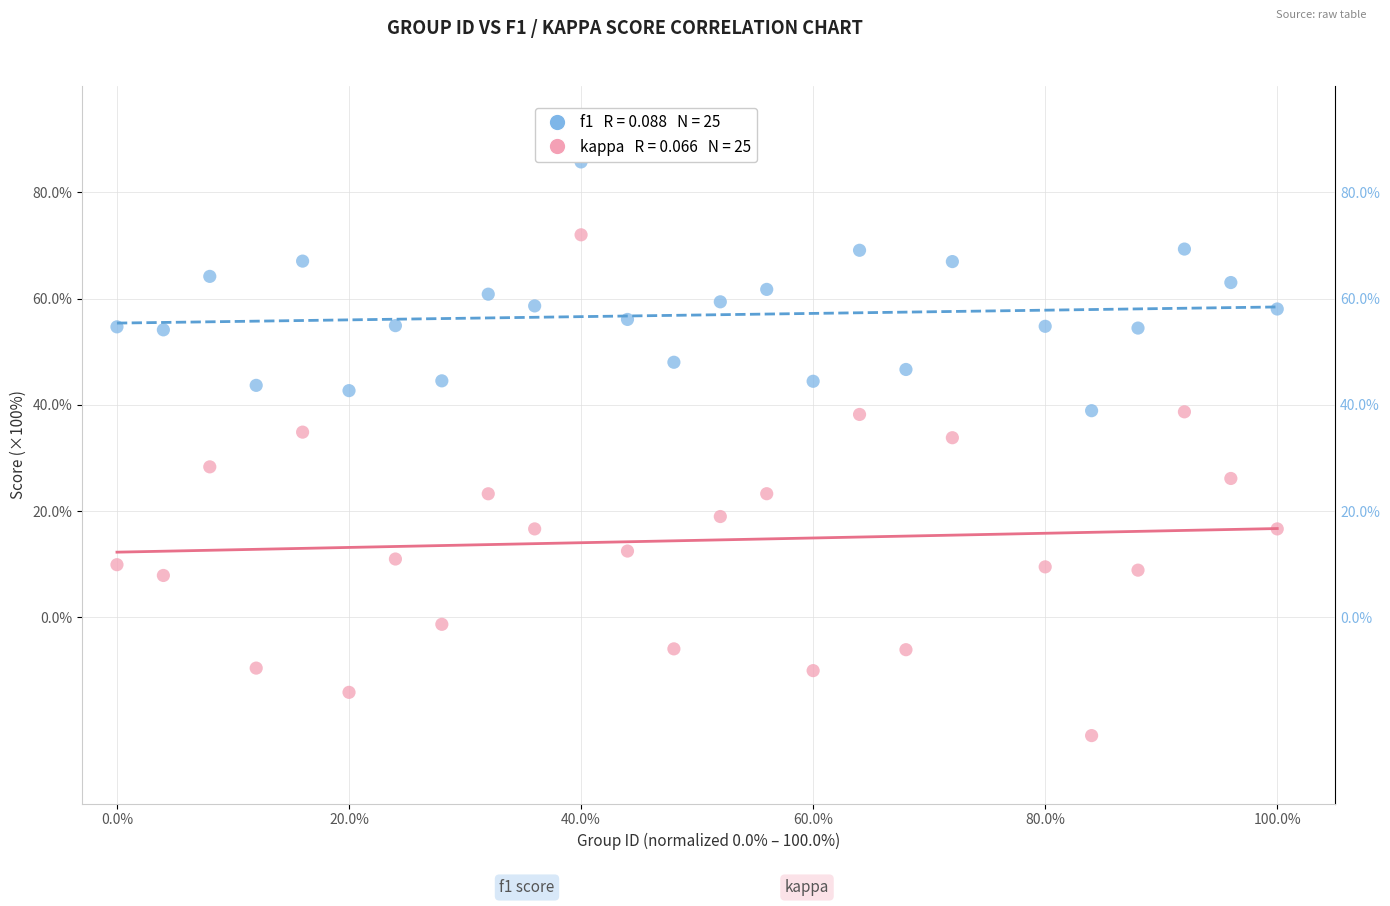

Across all data points, what is the range of Y values (max minus min)?

107.9